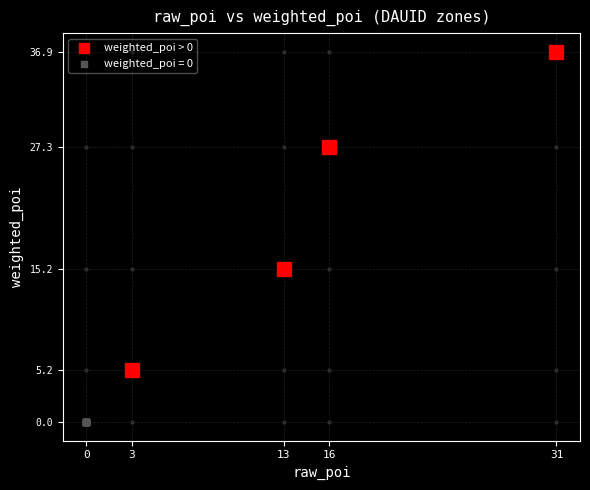

Is the value of 62040043 at weighted_poi greater than the value of 62050020 at weighted_poi?

No